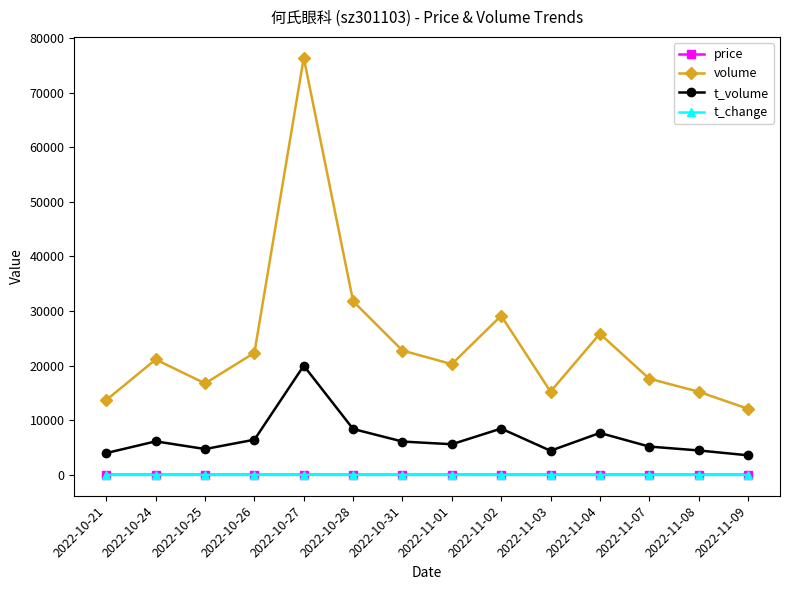

True or false: volume and t_volume cross at least once.

False